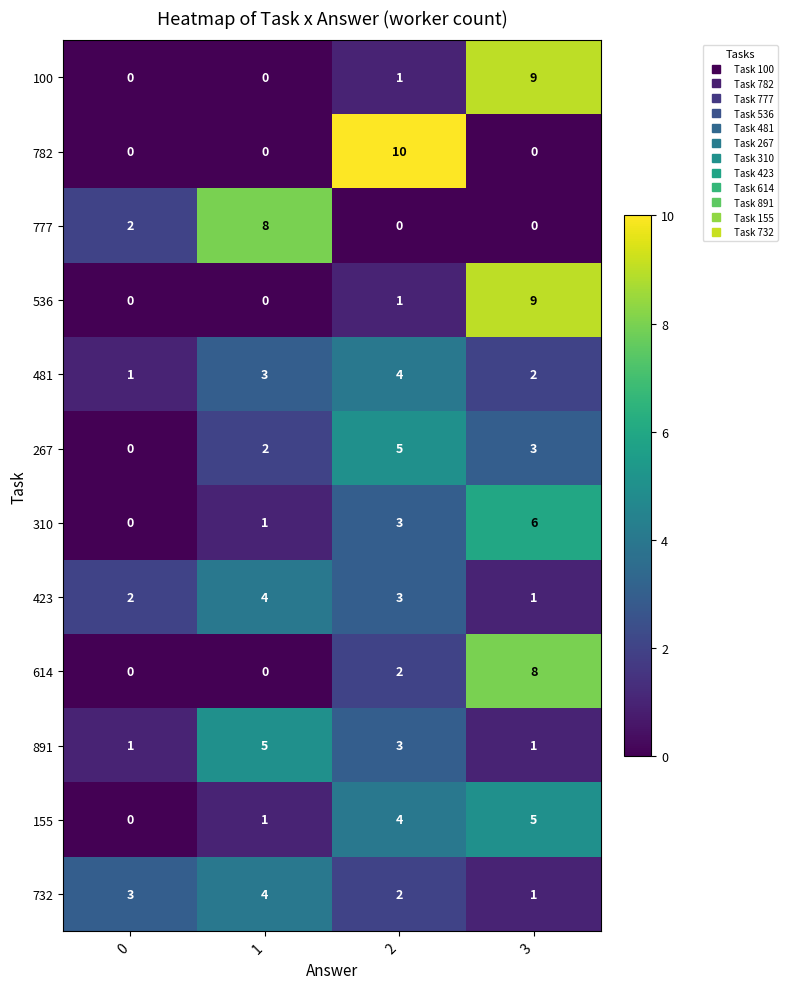

The value of 267 at 3 is 5. True or false?

False